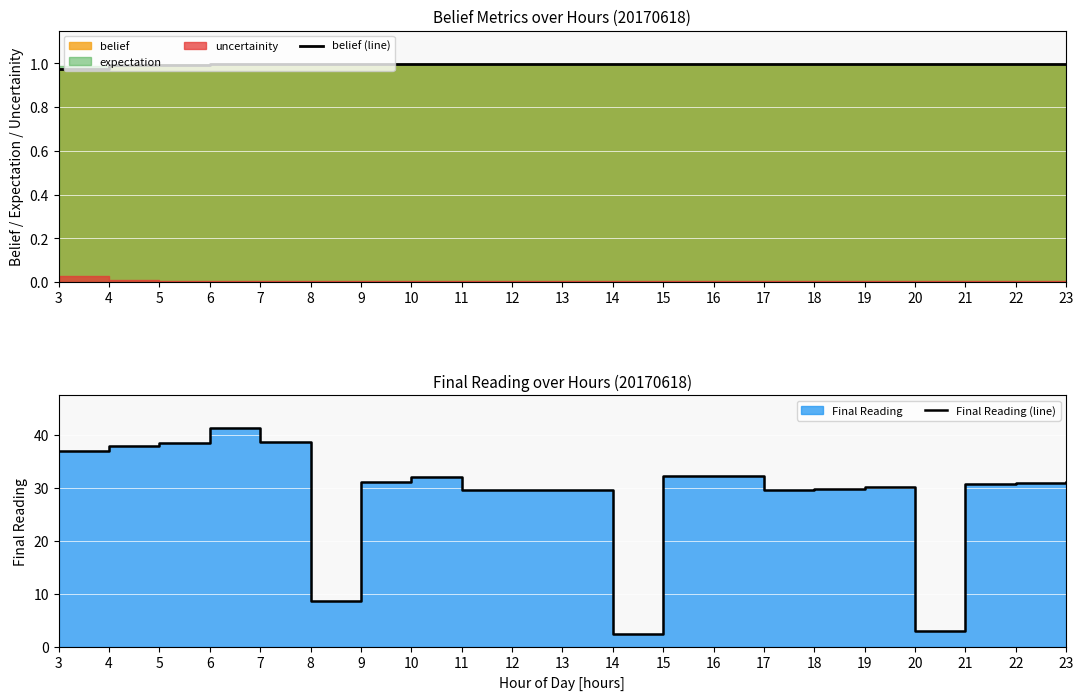

The value of belief (line) at 9 is 1.0. True or false?

True